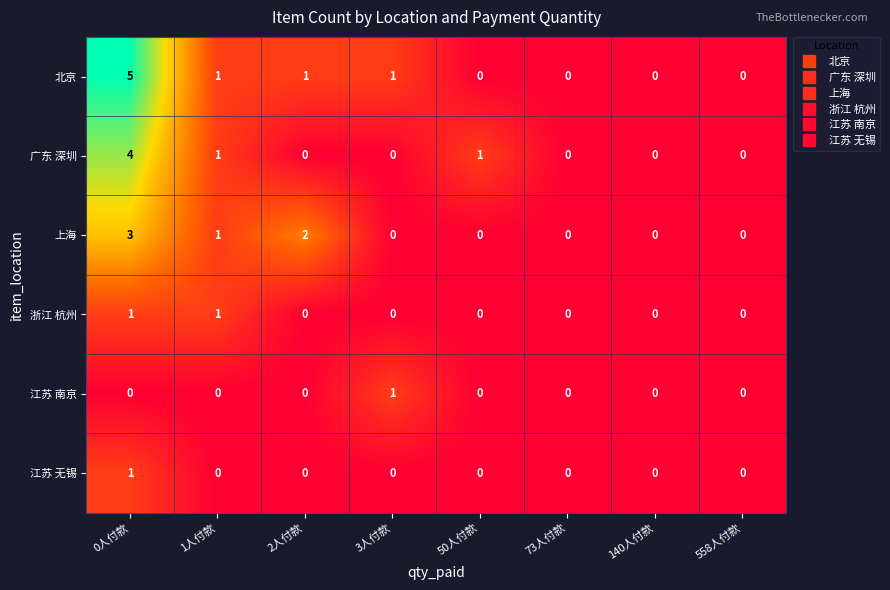

True or false: 上海 has a value of 1 at 0人付款.

False